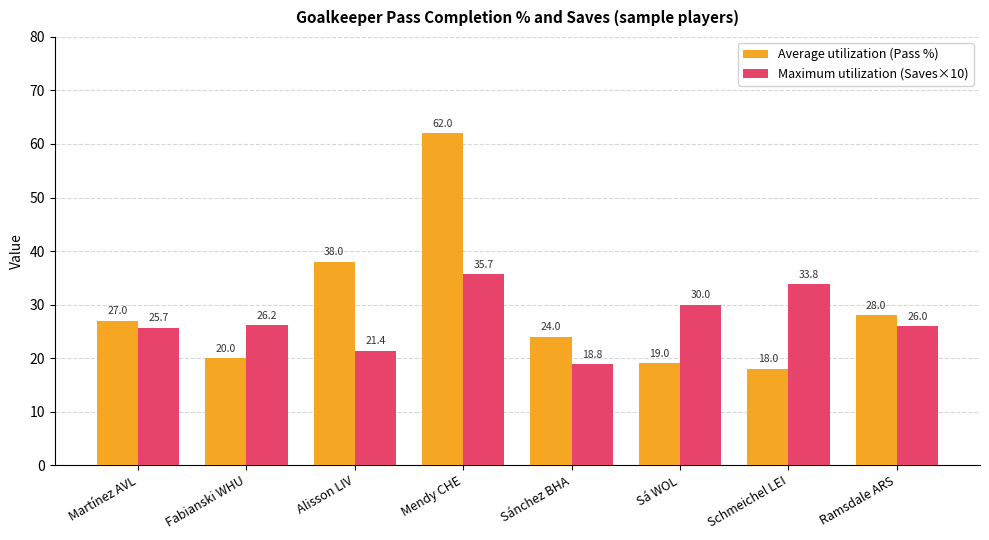

Reading left to right, transcribe all the data shown in this chart.

Average utilization (Pass %): 27.0	20.0	38.0	62.0	24.0	19.0	18.0	28.0
Maximum utilization (Saves×10): 25.7	26.2	21.4	35.7	18.8	30.0	33.8	26.0